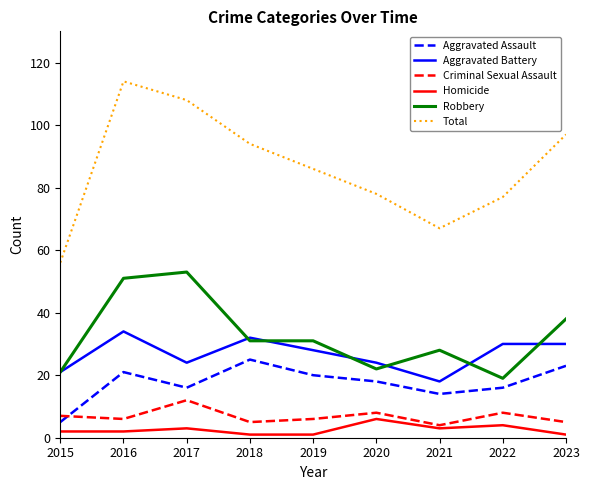

At which label is Total closest to 85?

2019